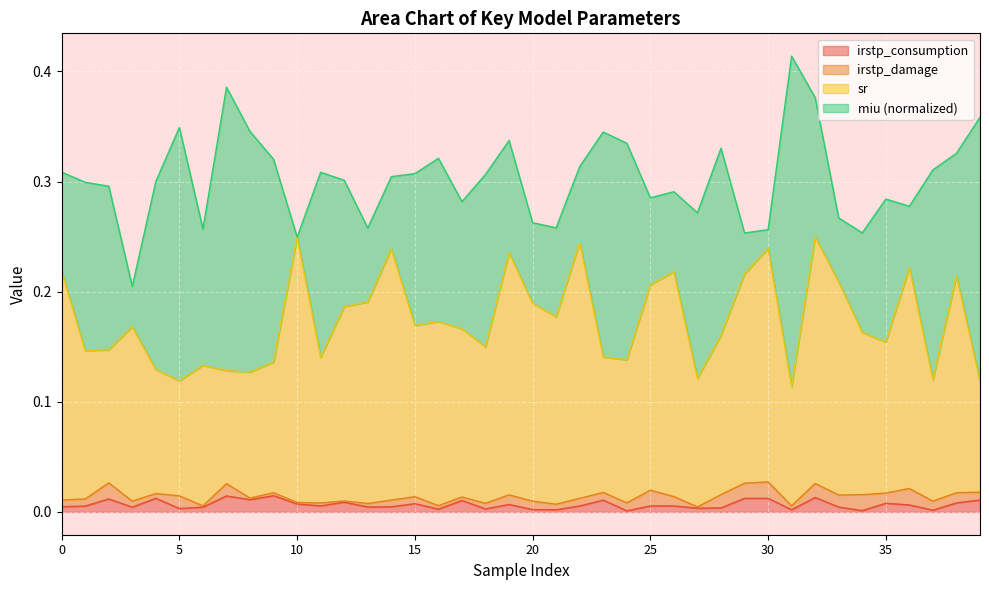

What are all the series names shown in the legend?

irstp_consumption, irstp_damage, sr, miu (normalized)